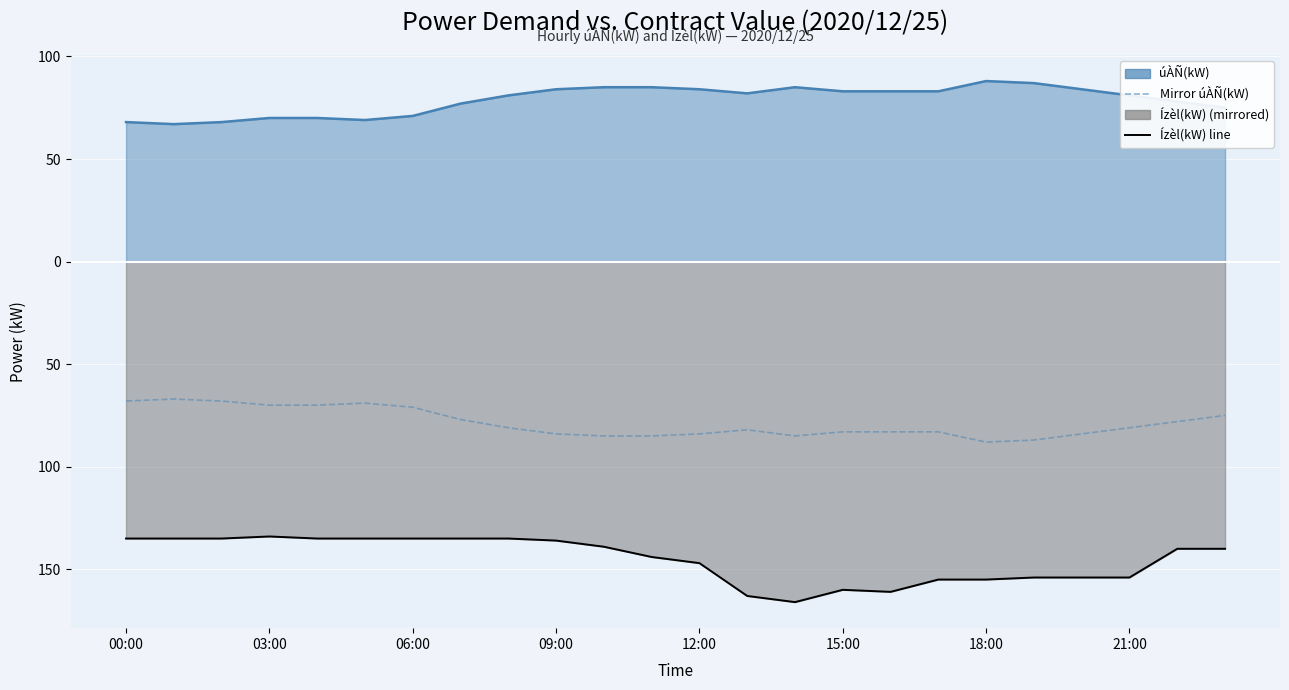

What is the average value?

-79